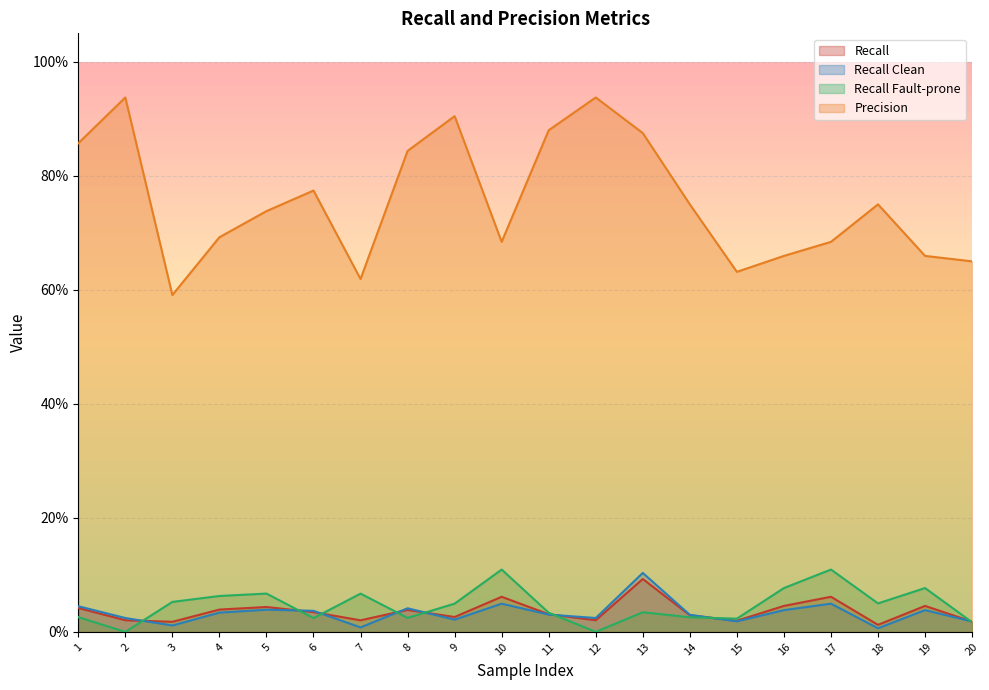

Is it true that Recall equals 0.0 at 9?

False